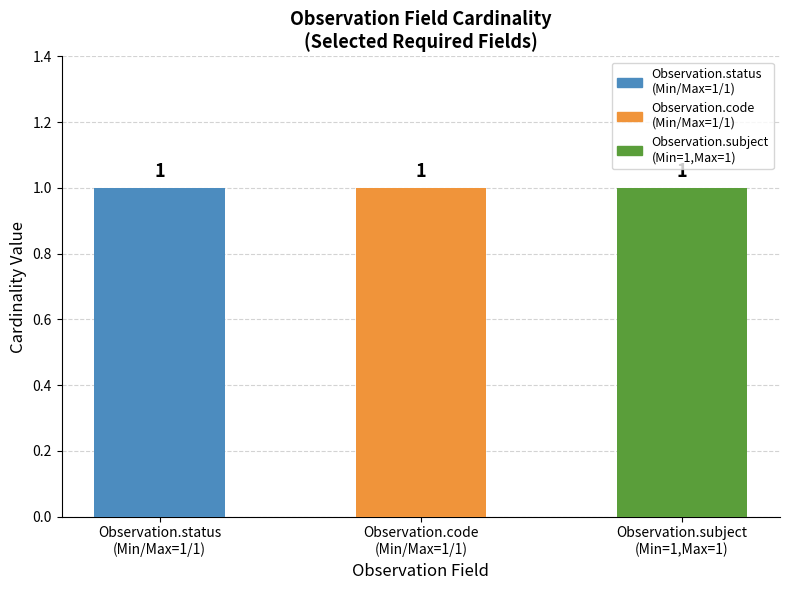

At which category does the chart reach its minimum across all series?

Observation.status